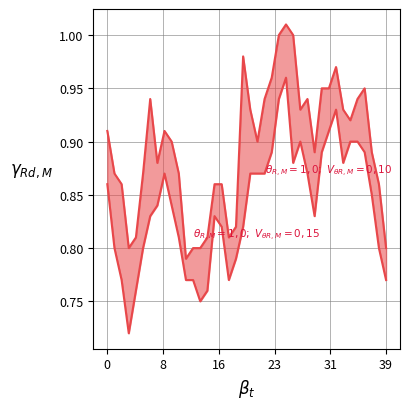

What is the total value across all series at 17?

1.6